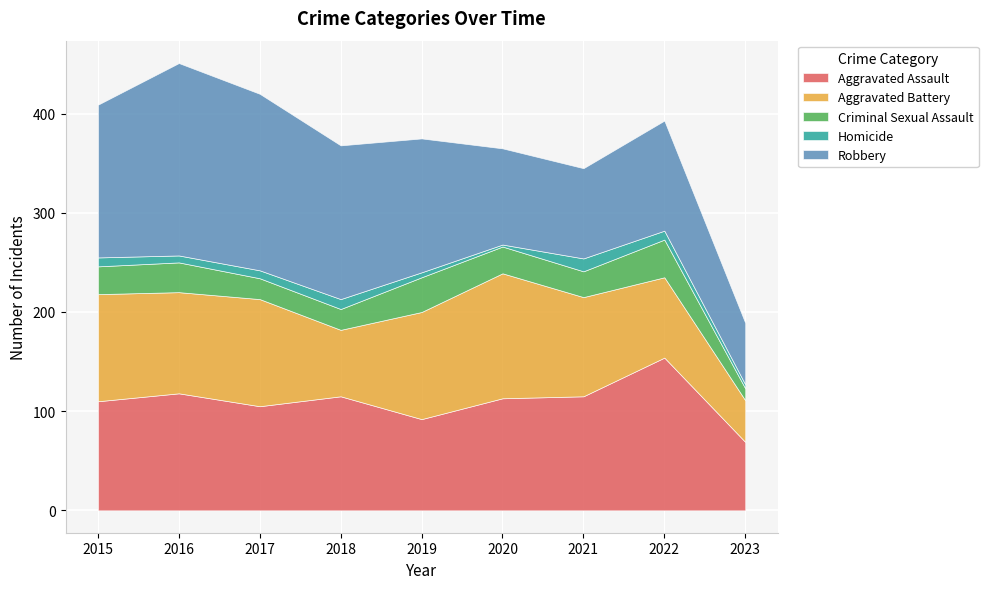

How many times do Robbery and Aggravated Assault cross each other?

1